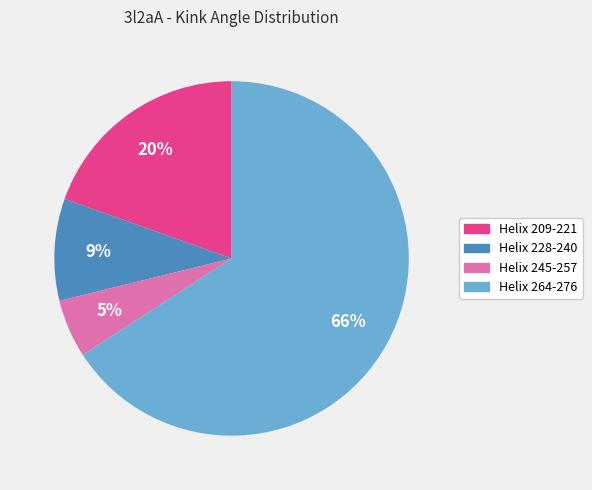

Do Helix 228-240 and Helix 245-257 together represent more than half of the pie?

No